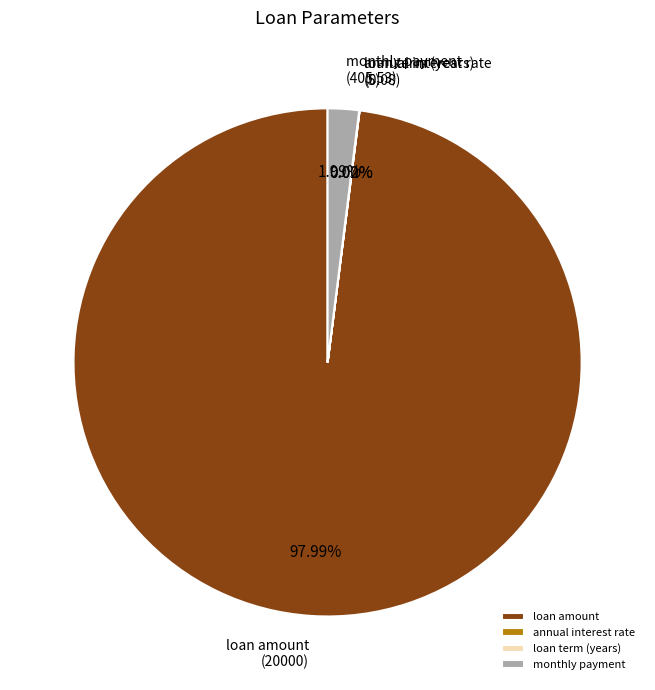

What is the majority slice?

loan amount